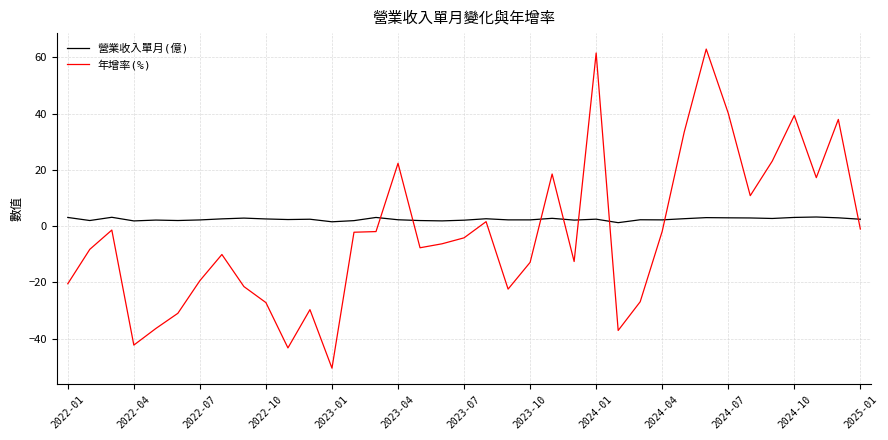

What is the smallest value displayed?

-50.5